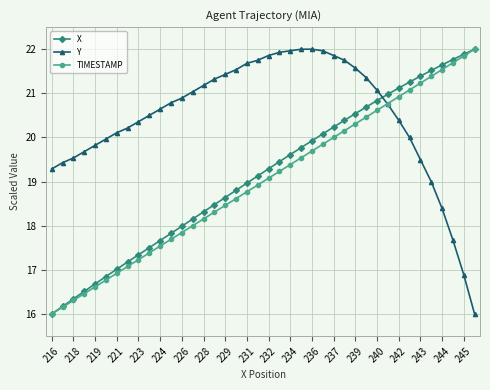

What is the highest value of the X series?

22.0